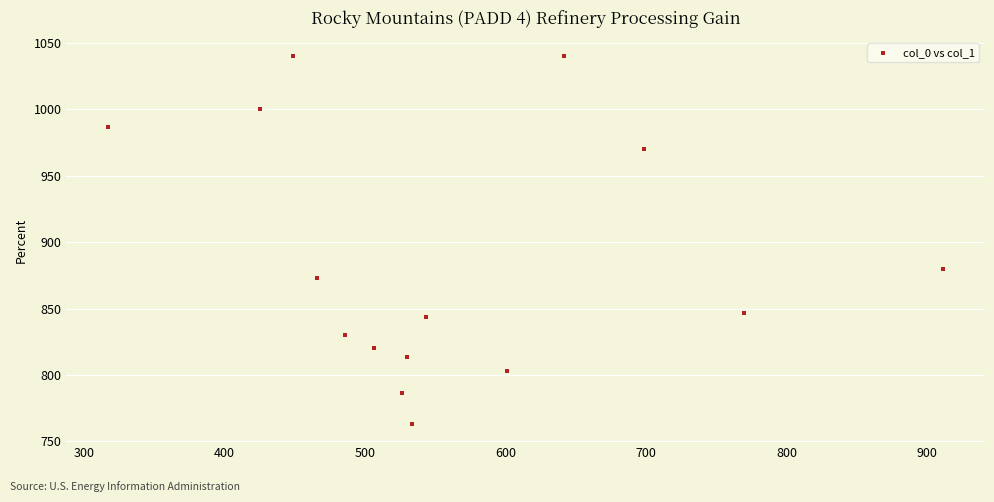

What is the range of Y values (max minus min)?

276.7